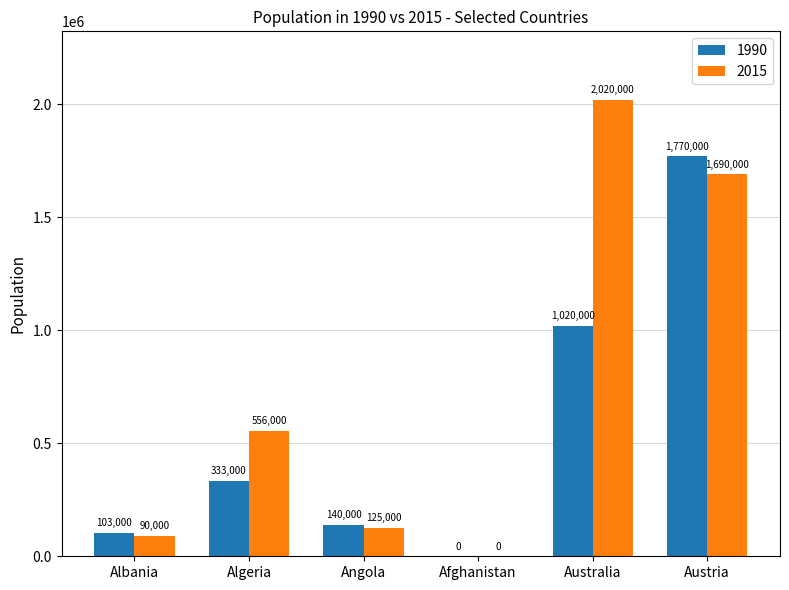

What is the total value across all series at Algeria?

889000